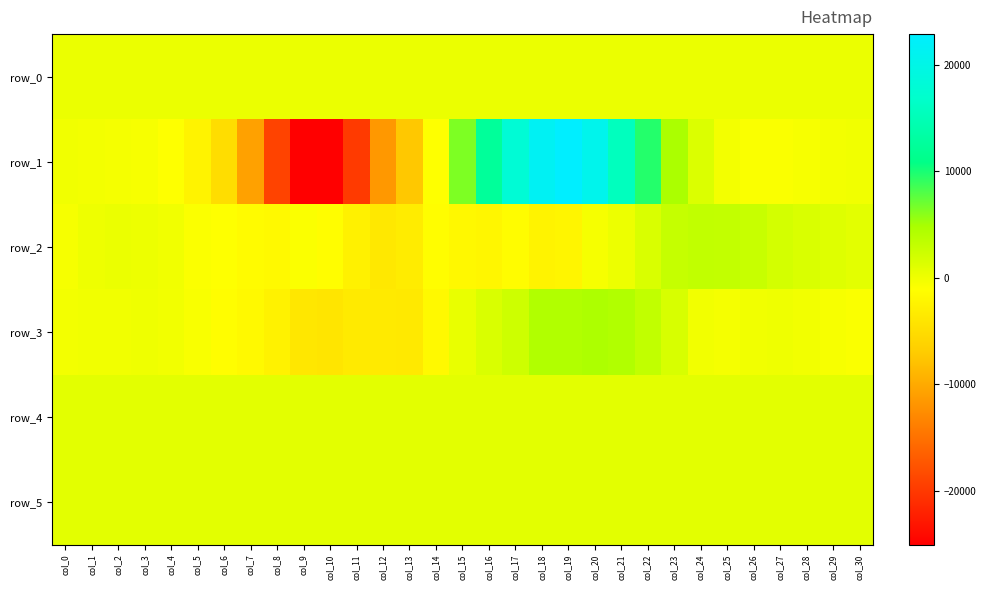

What is the difference between the row_0 values at col_30 and col_0?

1.5